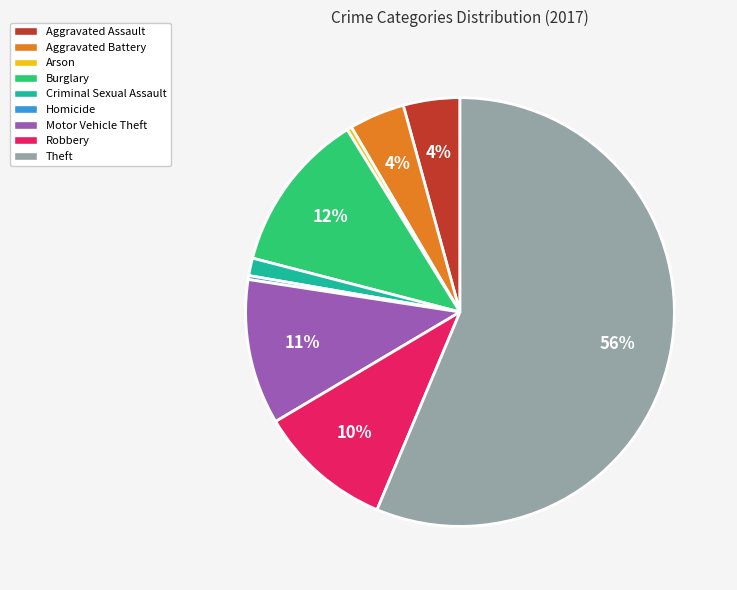

How many segments does this pie chart have?

9